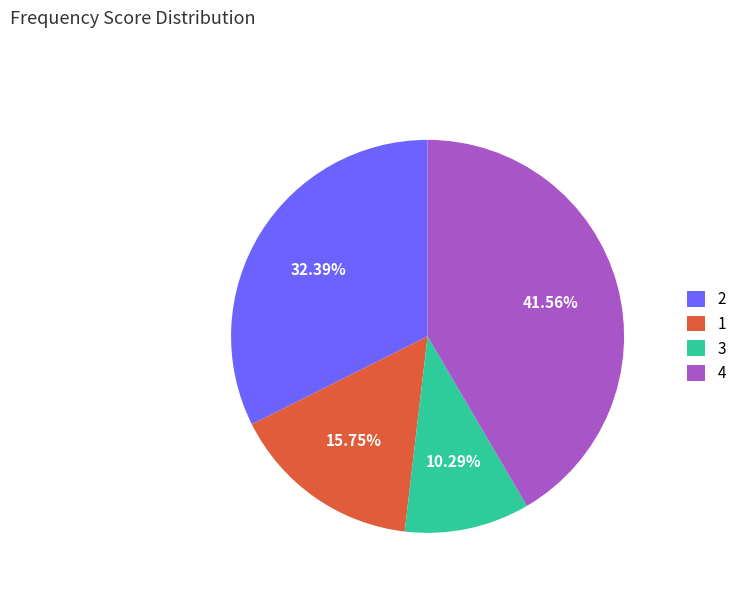

Do 3 and 2 together represent more than half of the pie?

No